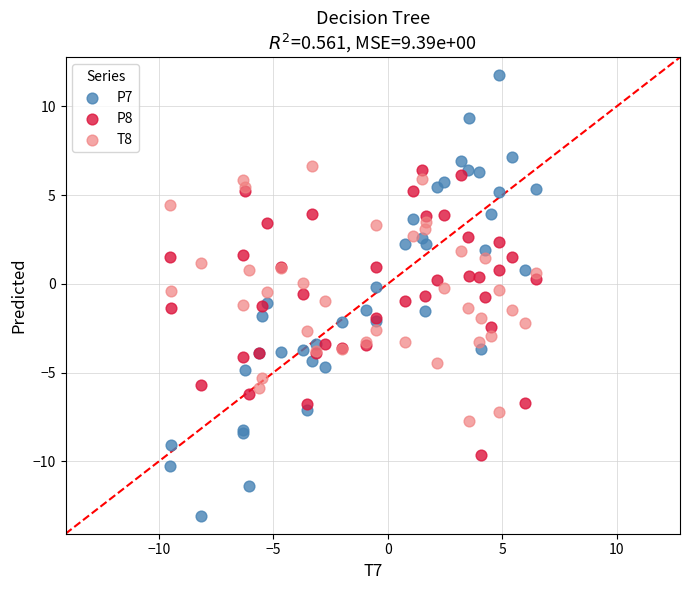

Which series contains the highest Y value?

P7